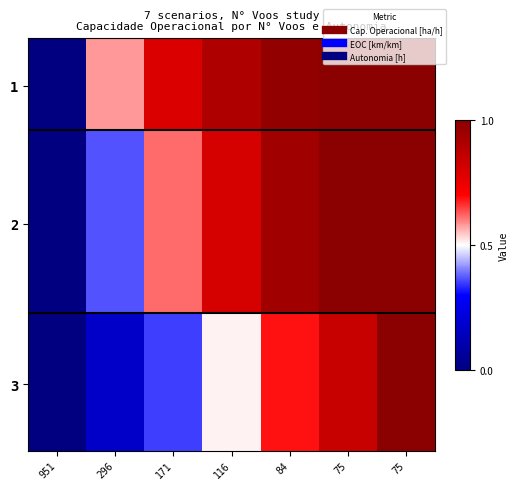

Which category has the highest value across all series?

75